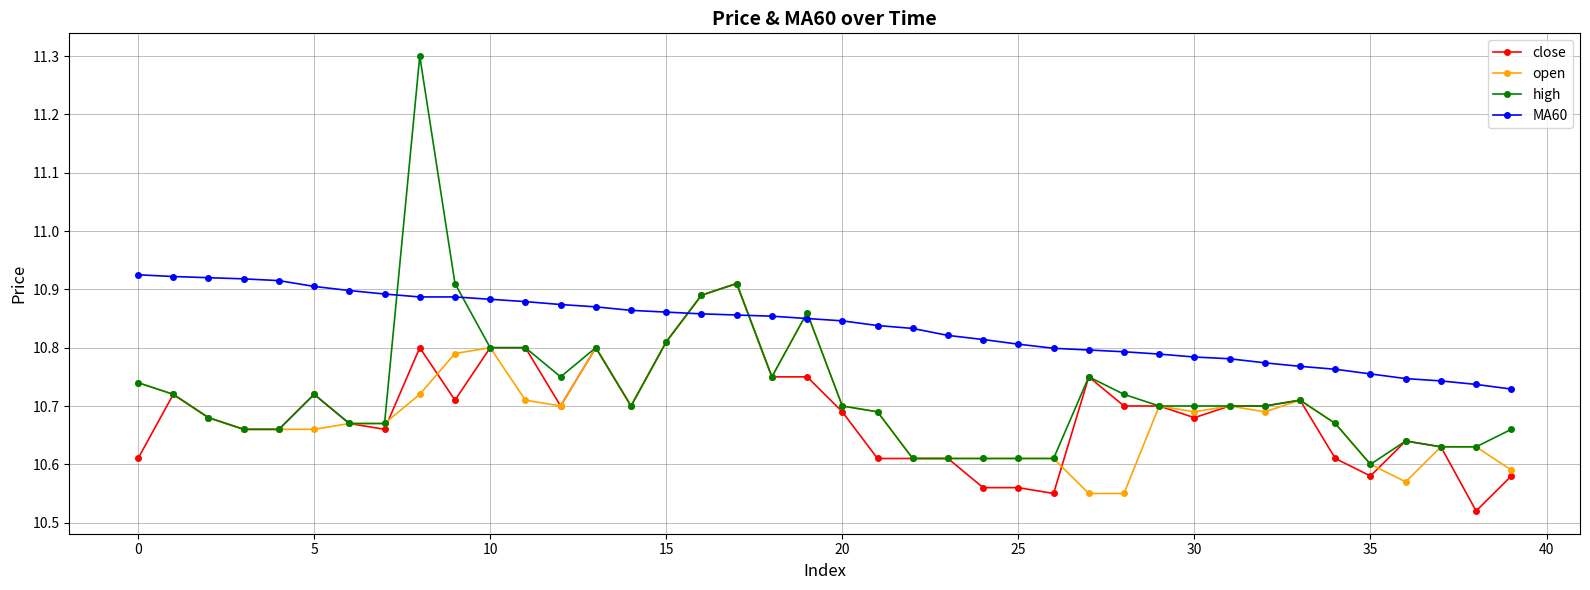

Which series has the largest total across all categories?

MA60